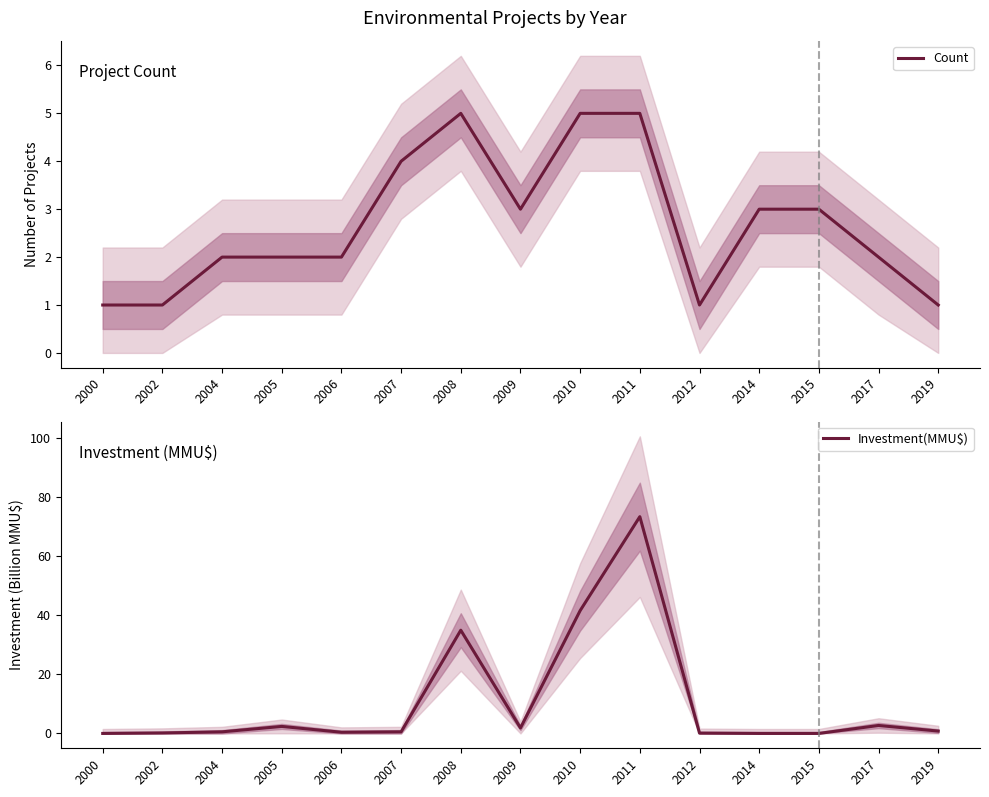

Where is the first local minimum for Investment(MMU$)?

2006